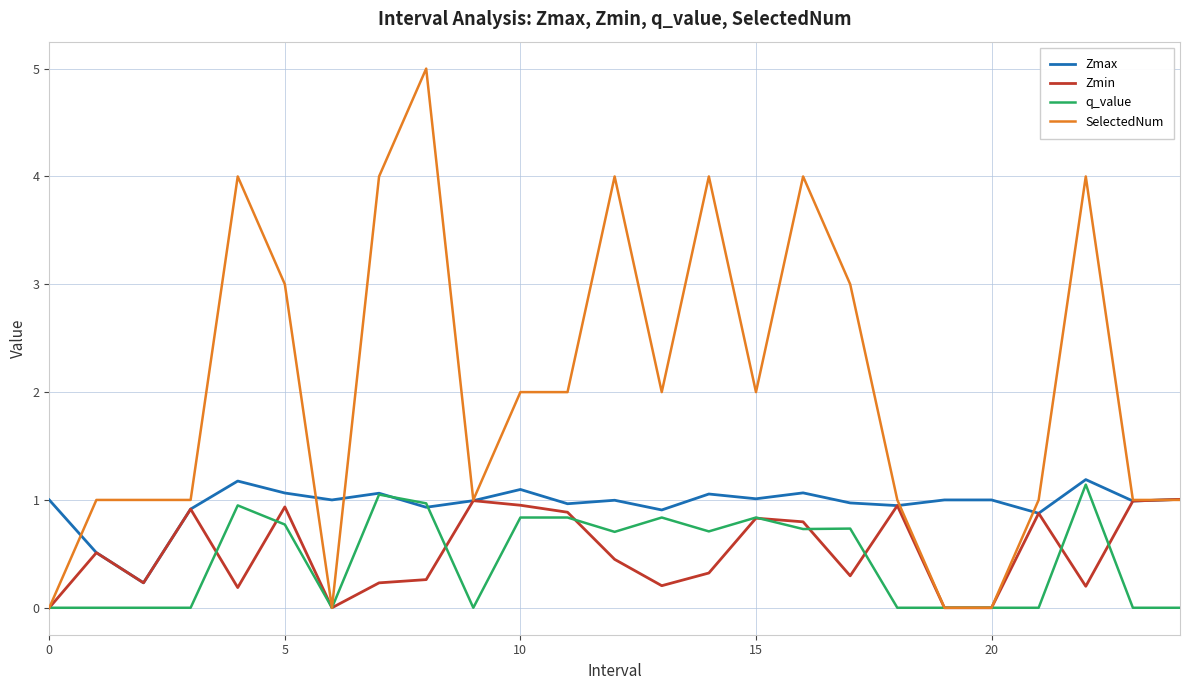

Which series has the largest range (max minus min)?

SelectedNum